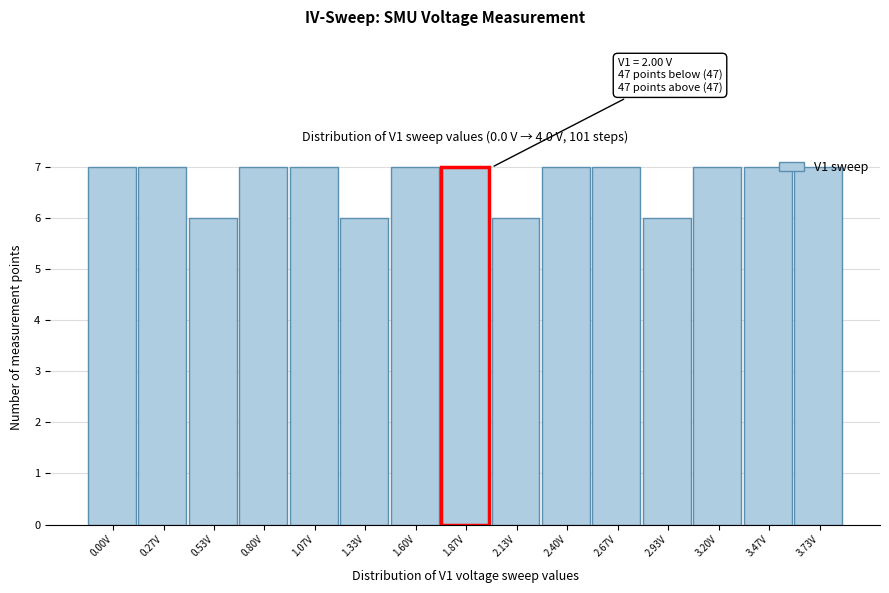

Approximately how many times larger is the value at 3.47V compared to 3.73V?

1.0